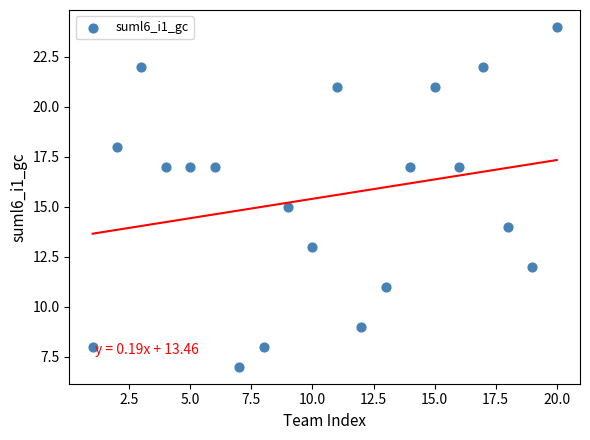

What is the range of X values (max minus min)?

19